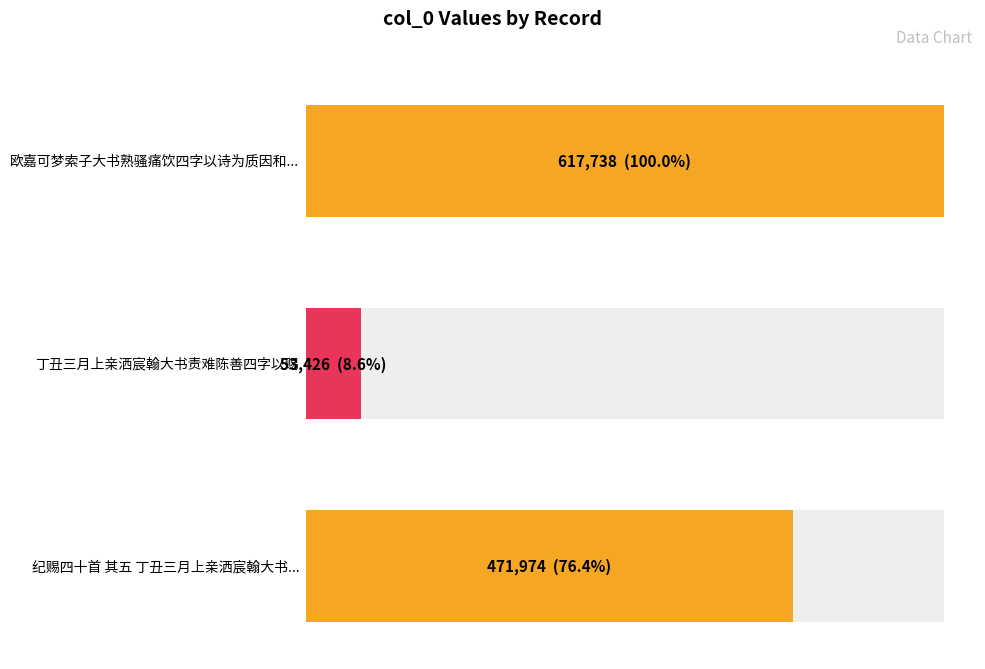

True or false: the data shows 53426 at 丁丑三月上亲洒宸翰大书责难陈善四字以赐.

True